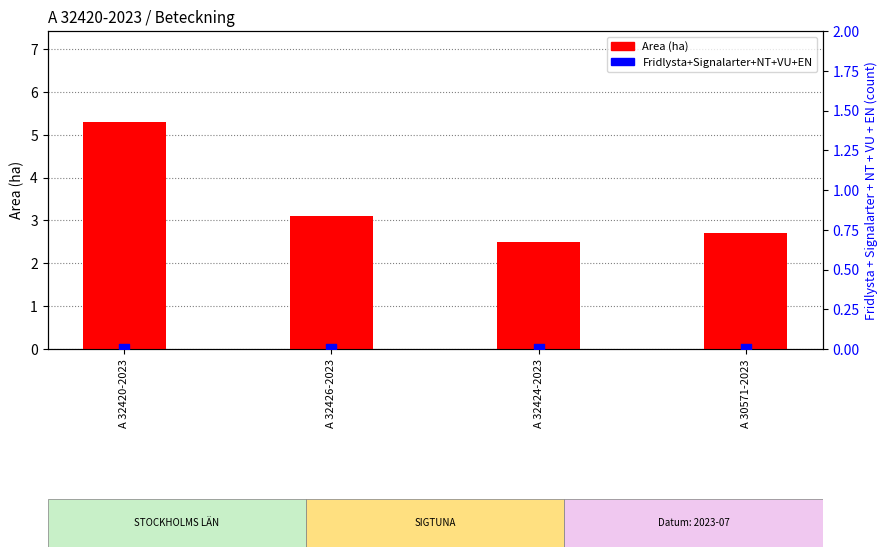

What are all the series names shown in the legend?

Area (ha), Fridlysta+Signalarter+NT+VU+EN